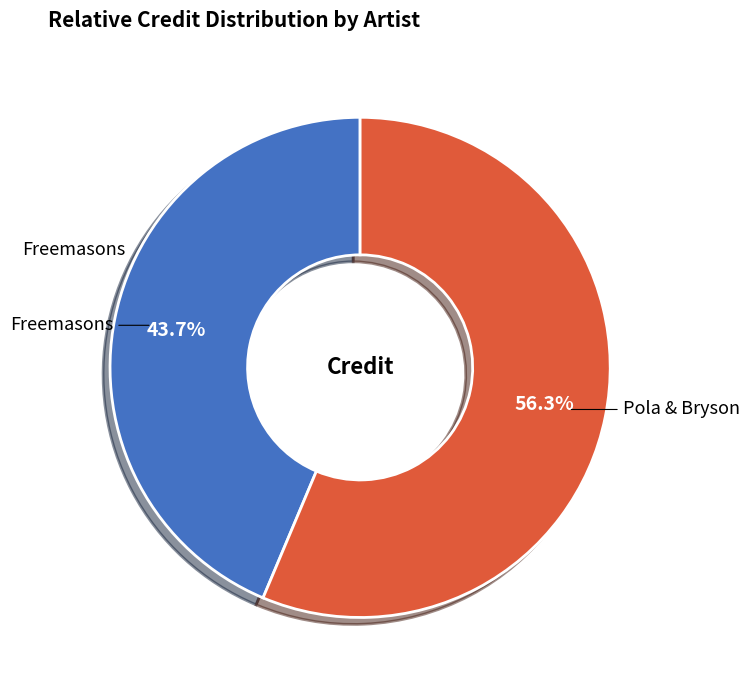

Which slice is the largest?

Pola & Bryson